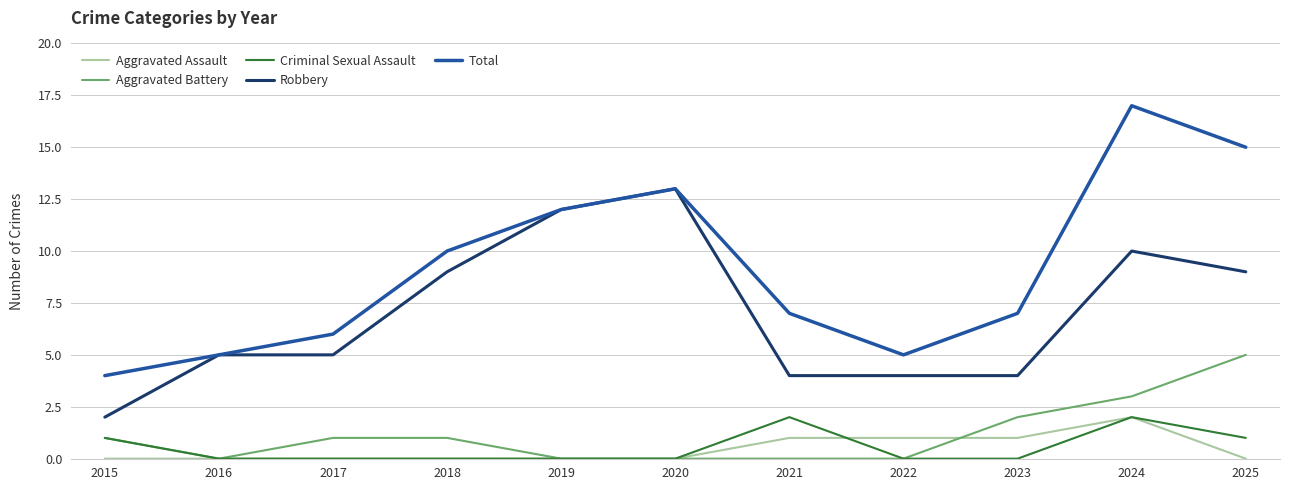

Where is Total nearest to the value 10?

2018